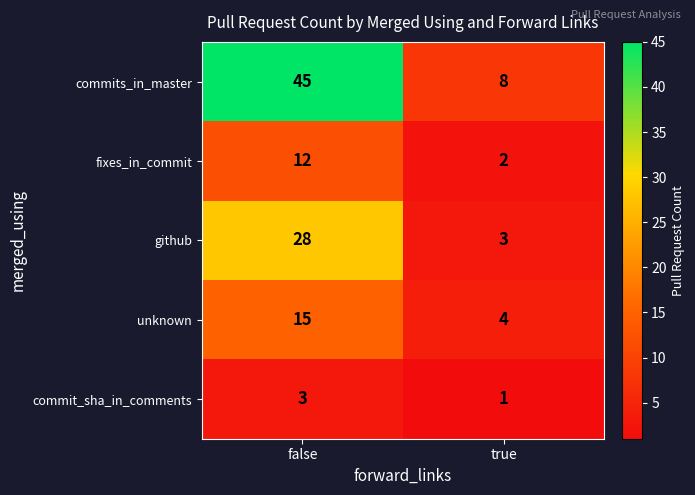

Between false and true, which series saw the biggest shift?

commits_in_master